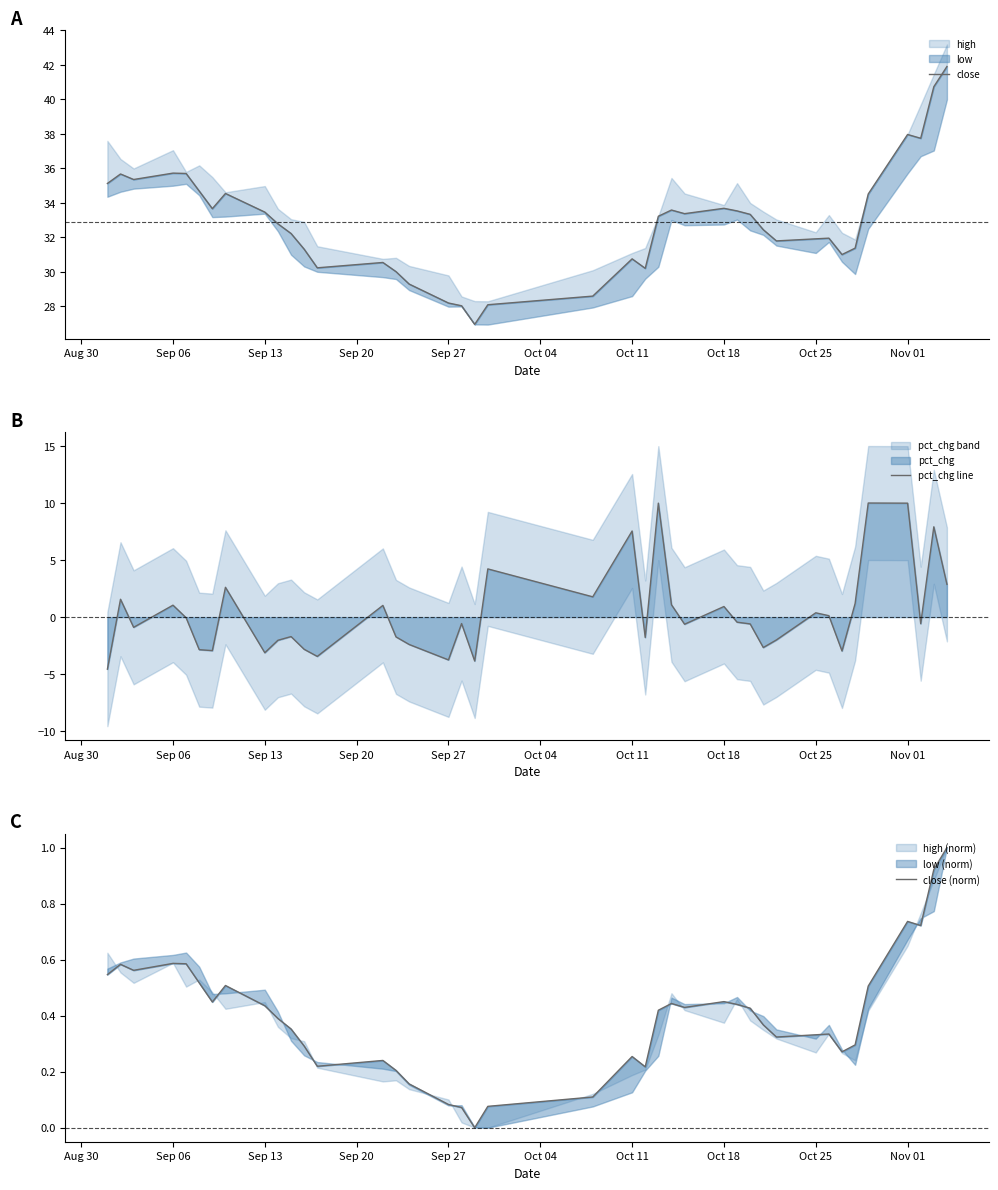

How many lines are shown in the chart?

3